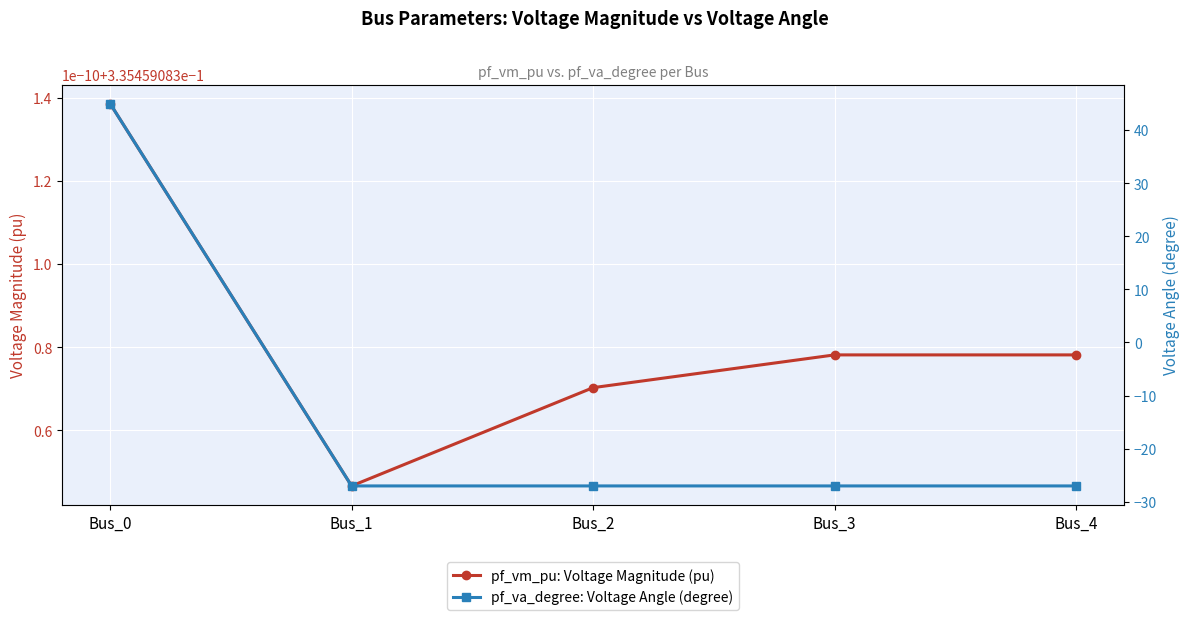

At which category is the sum across all series the highest?

Bus_0